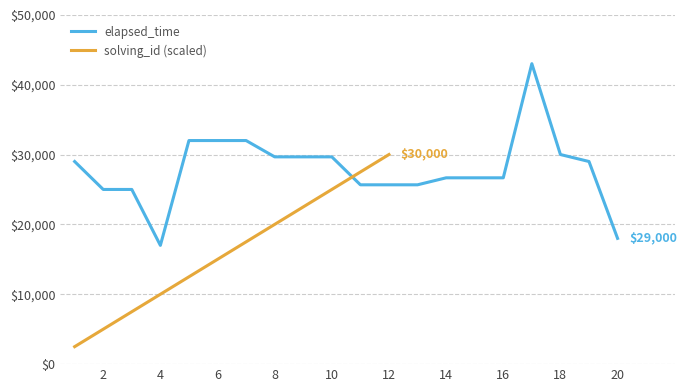

List the series in order of their overall mean, highest first.

elapsed_time, solving_id (scaled)